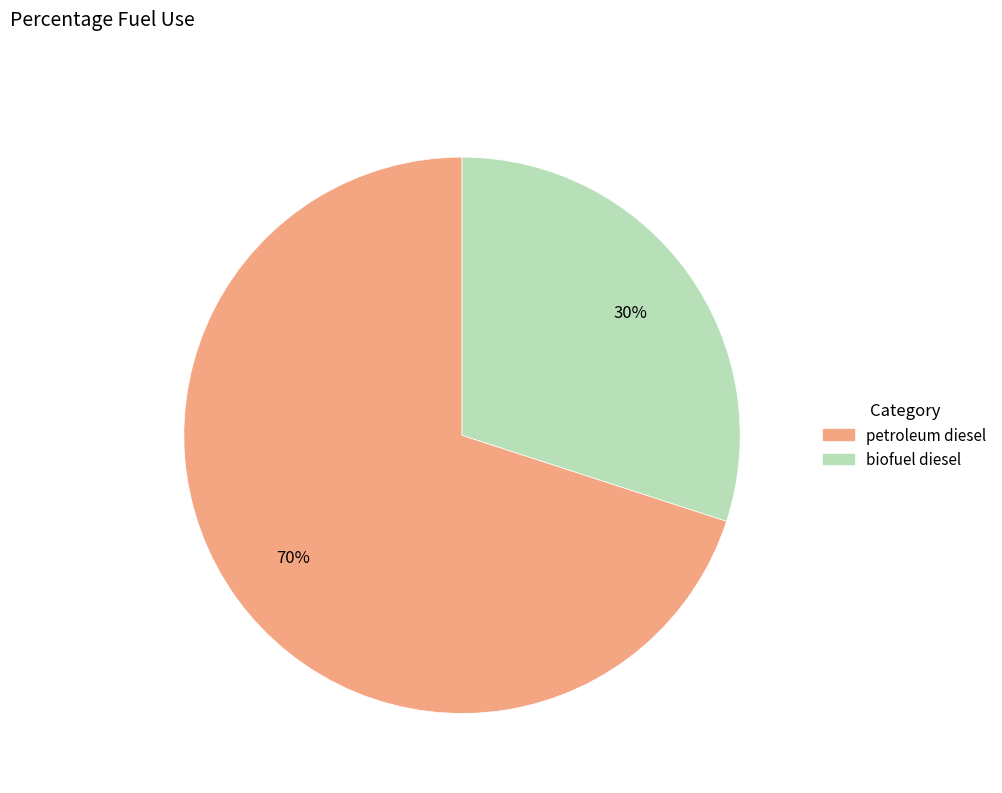

To the nearest percent, what is the difference between the biofuel diesel and petroleum diesel slice percentages?

40%